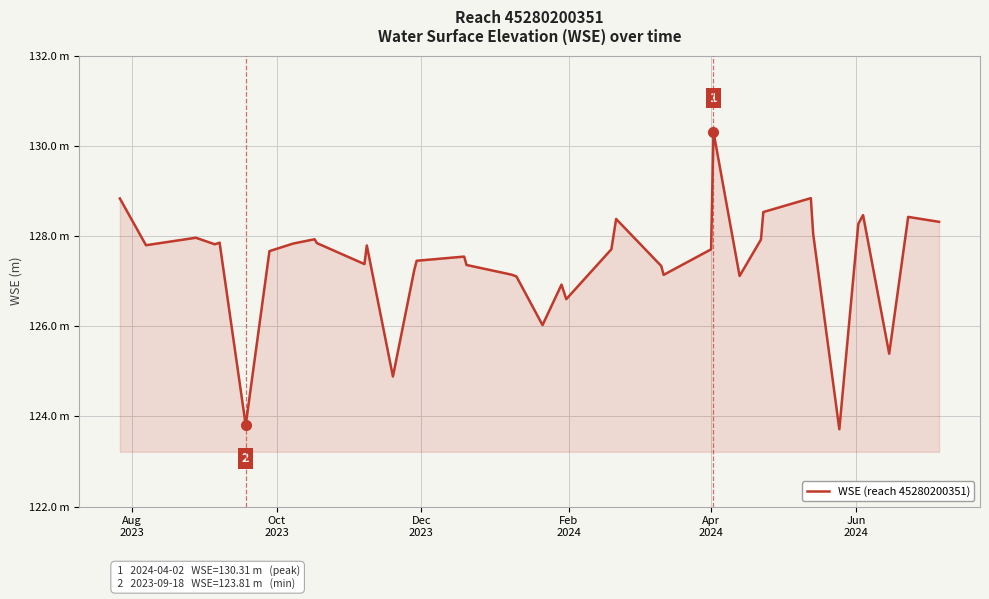

Does the chart have visible grid lines?

Yes